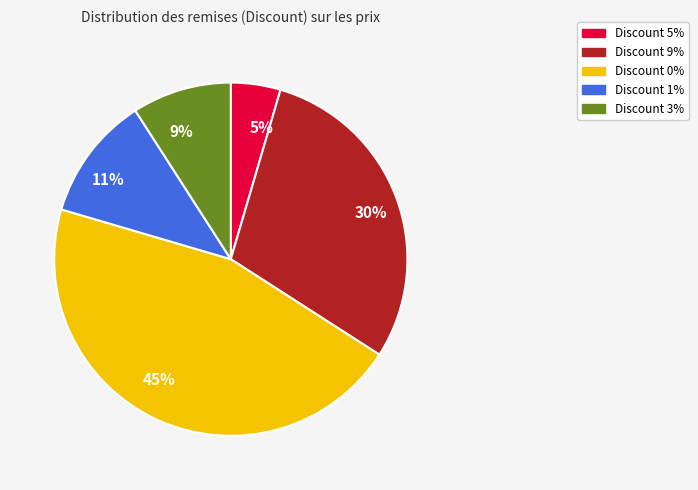

How many segments does this pie chart have?

5